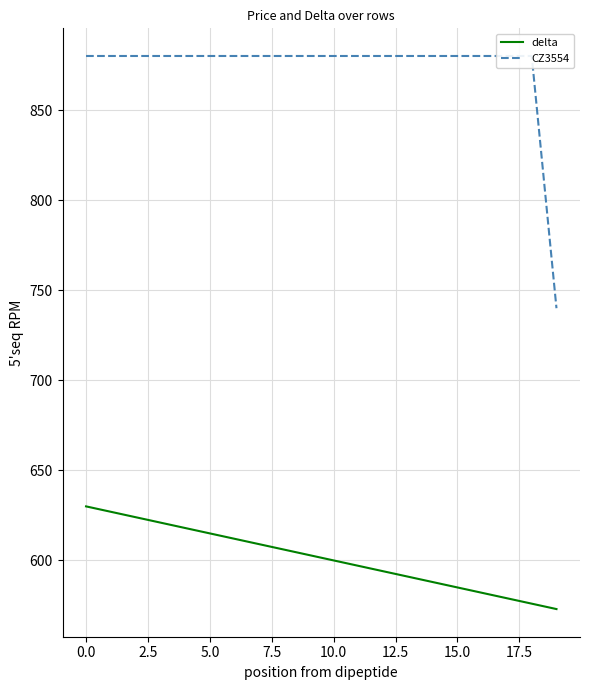

Reading left to right, extract all data points from this chart.

delta: 630	627	624	621	618	615	612	609	606	603	600	597	594	591	588	585	582	579	576	573
CZ3554: 880	880	880	880	880	880	880	880	880	880	880	880	880	880	880	880	880	880	880	740